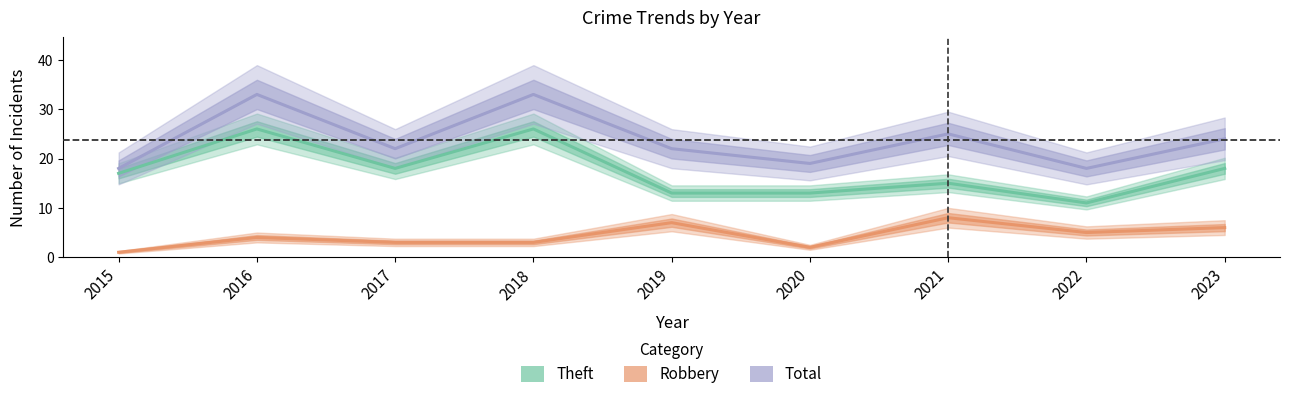

True or false: Theft and Total intersect in this chart.

False